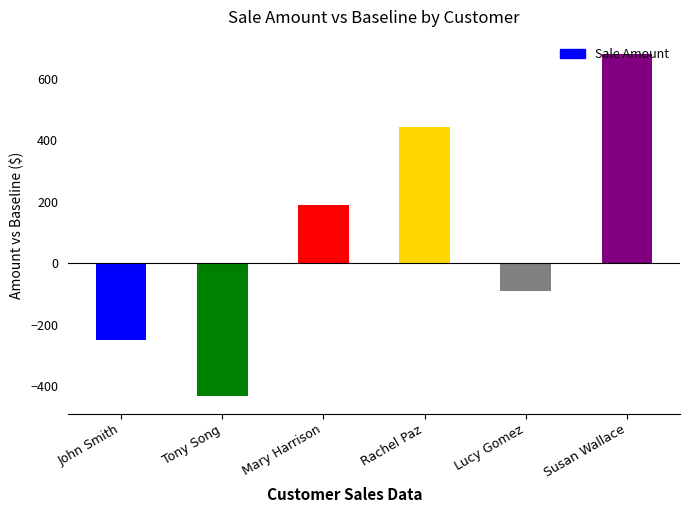

What is the label of the 1st bar from the left?

John Smith